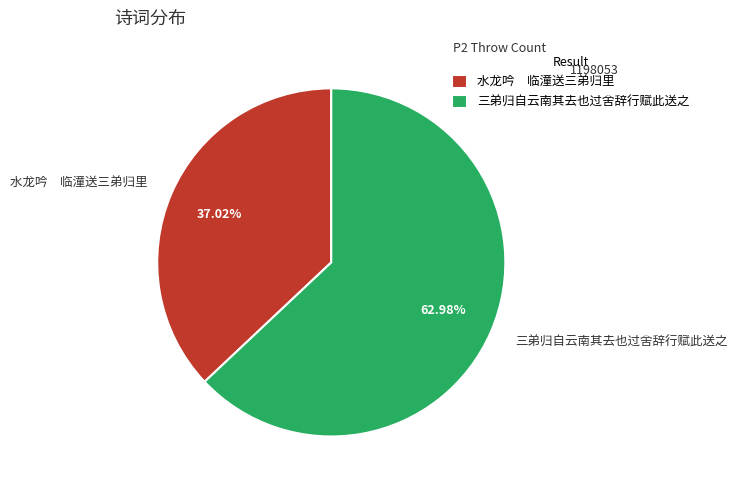

Does 三弟归自云南其去也过舍辞行赋此送之 represent more than half of the total?

Yes